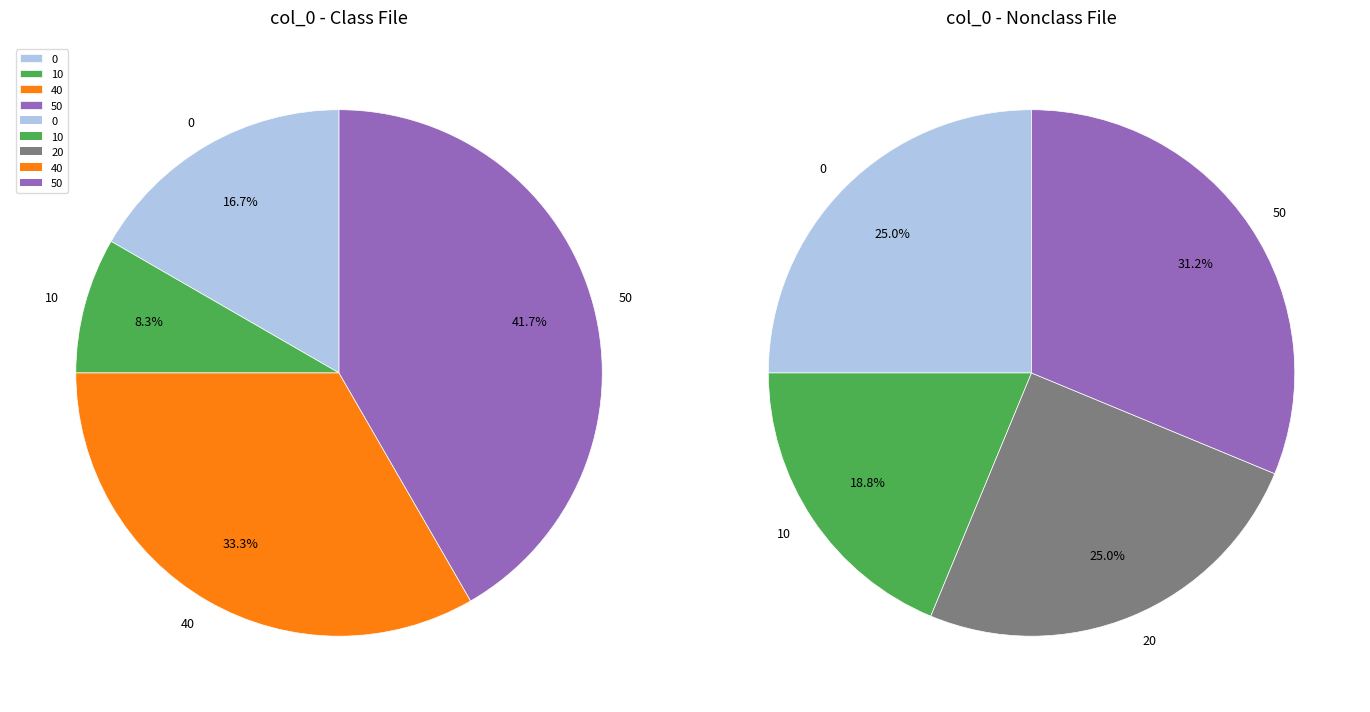

The 10 slice represents 8% of the pie. True or false?

True